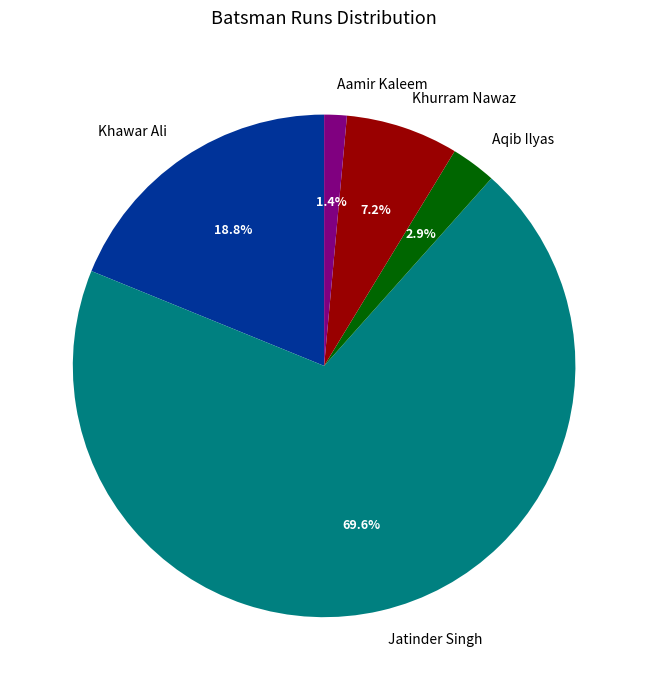

To the nearest percent, what is the difference between the largest and smallest slice percentages?

68%